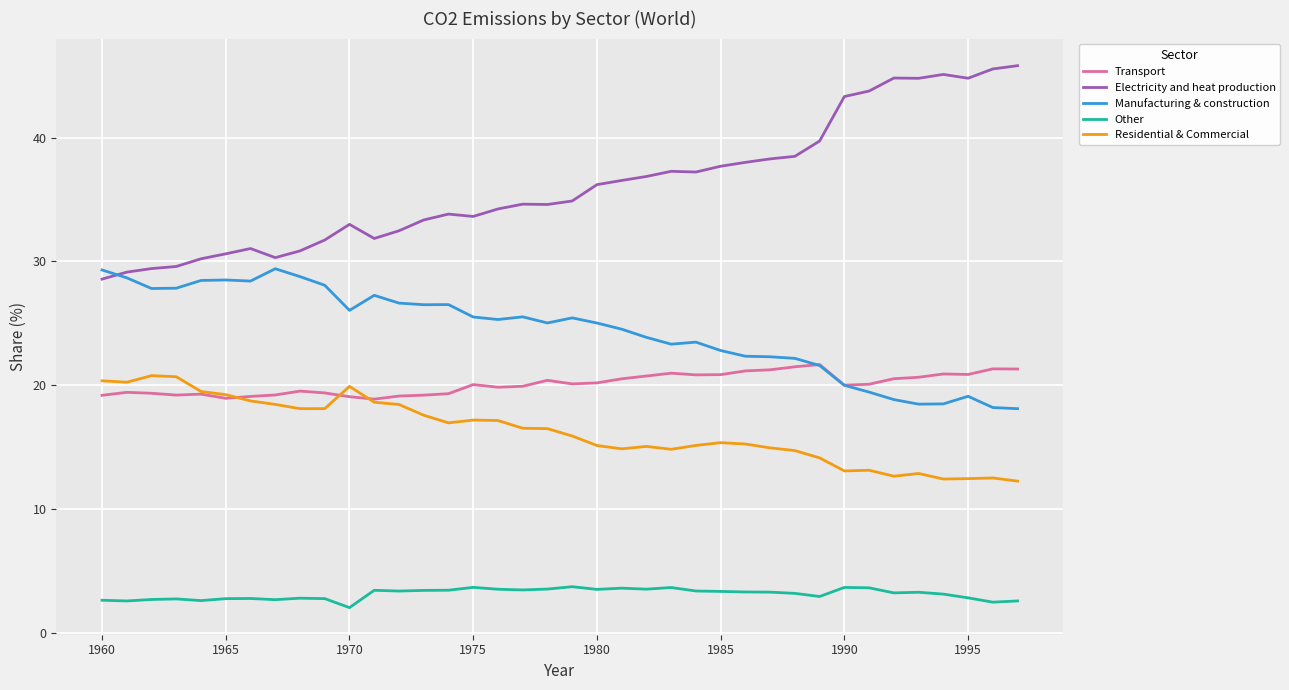

True or false: Electricity and heat production has more than 0 interior local peaks.

True